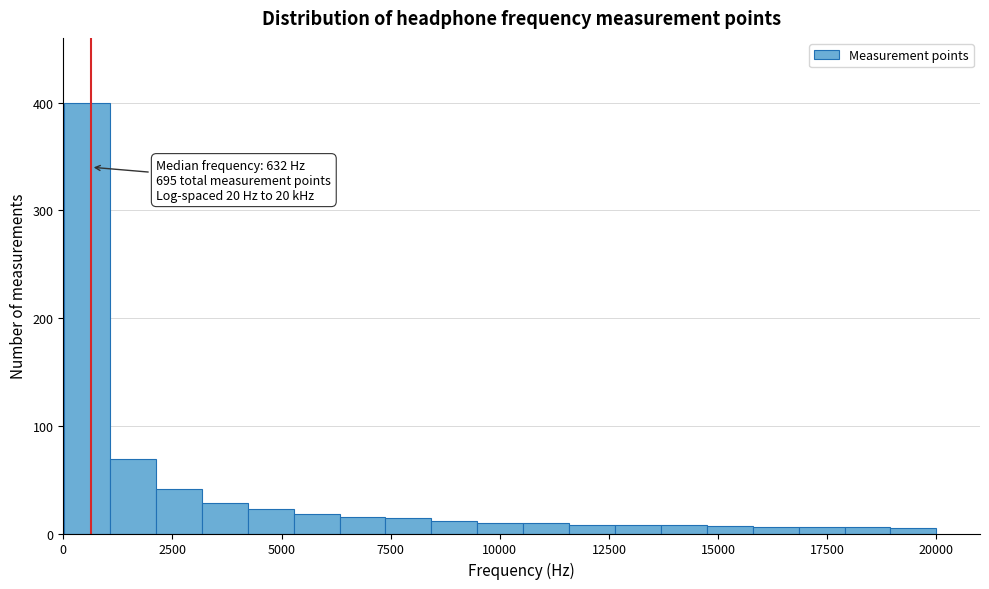

Around what value on the x-axis is the tallest bar? Give the approximate position of its centre, as read against the axis.

500